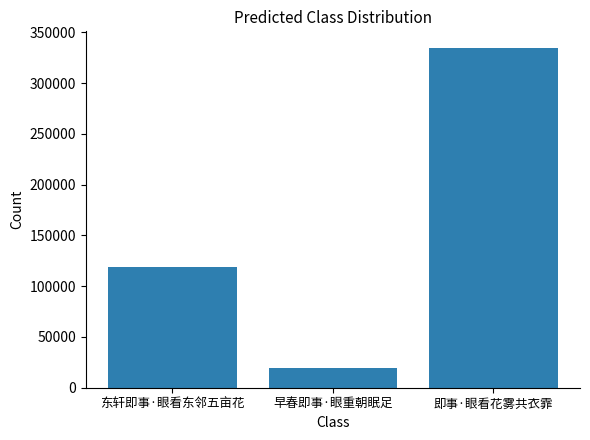

Rank the categories by value from highest to lowest.

即事·眼看花雾共衣霏, 东轩即事·眼看东邻五亩花, 早春即事·眼重朝眠足